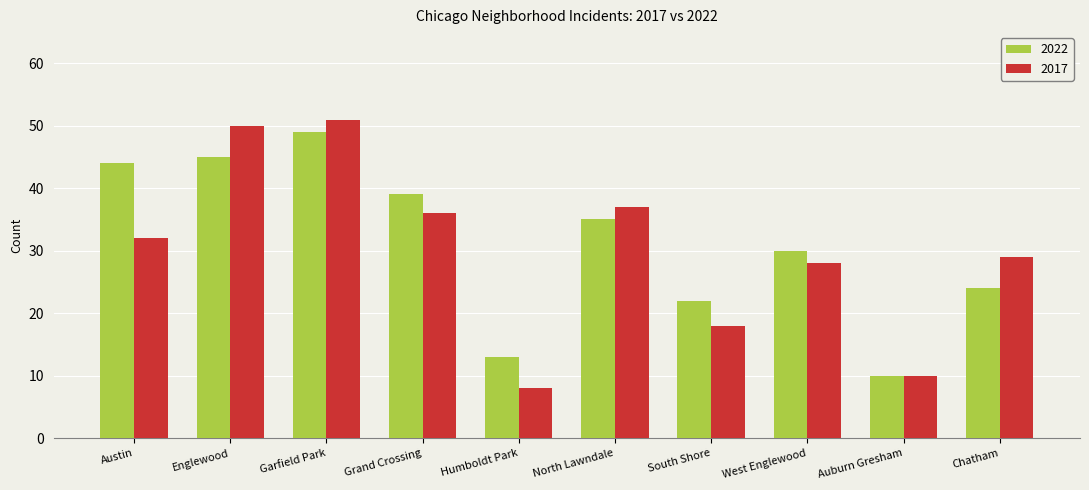

Where does the 2022 series first go above 35?

Austin